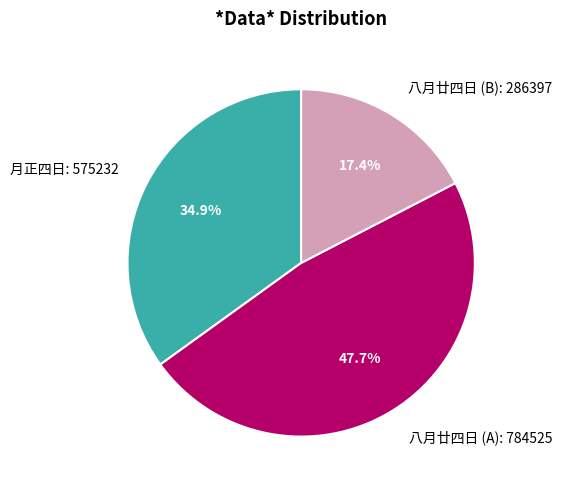

Is there any slice that represents more than half of the pie?

No